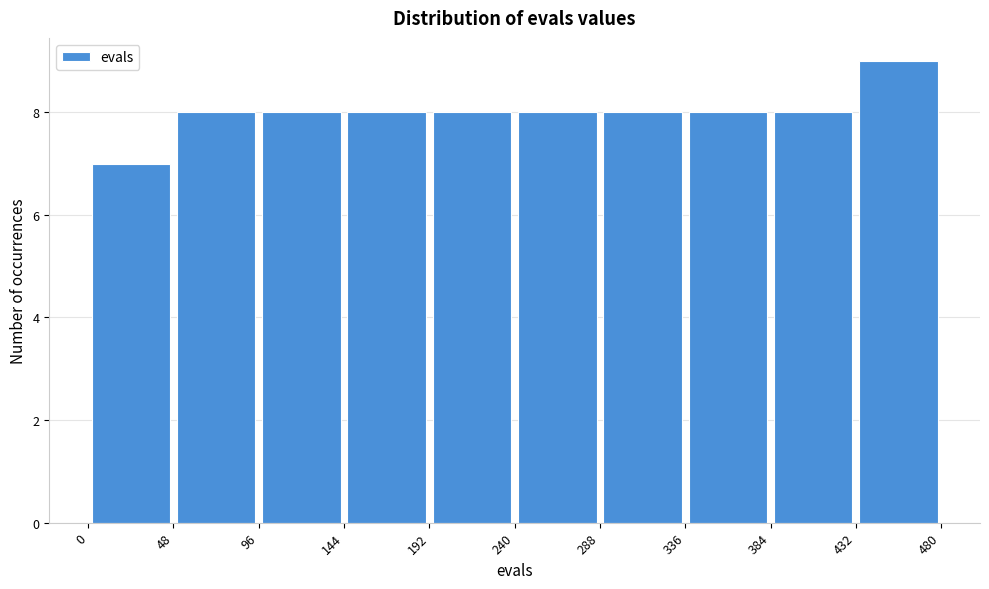

Over which range of the x-axis is the bar tallest?

432 to 480